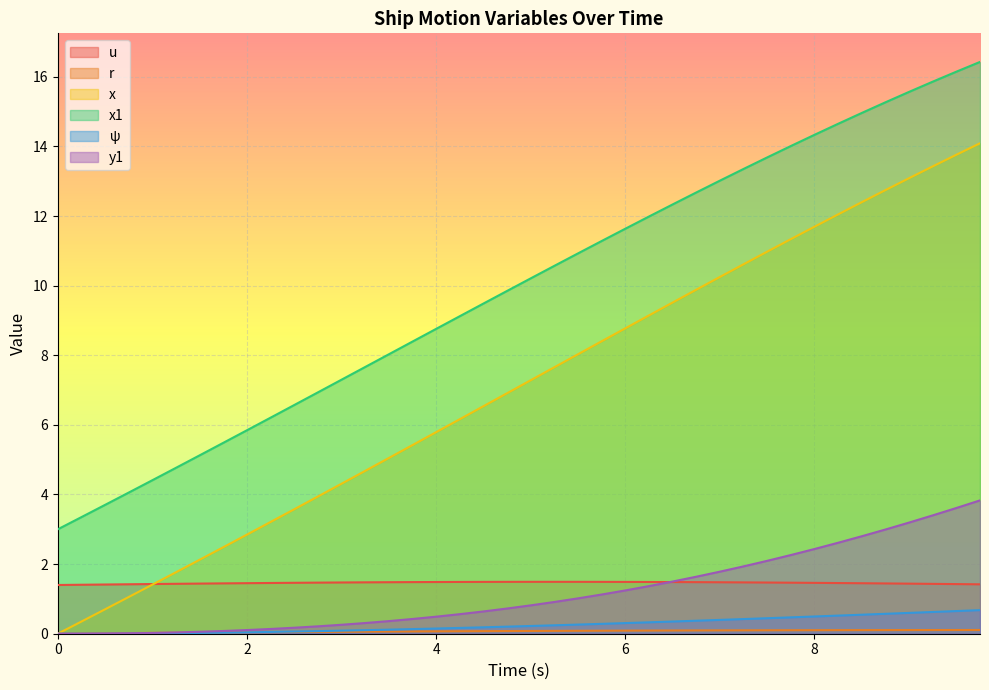

True or false: u and psi cross at least once.

False